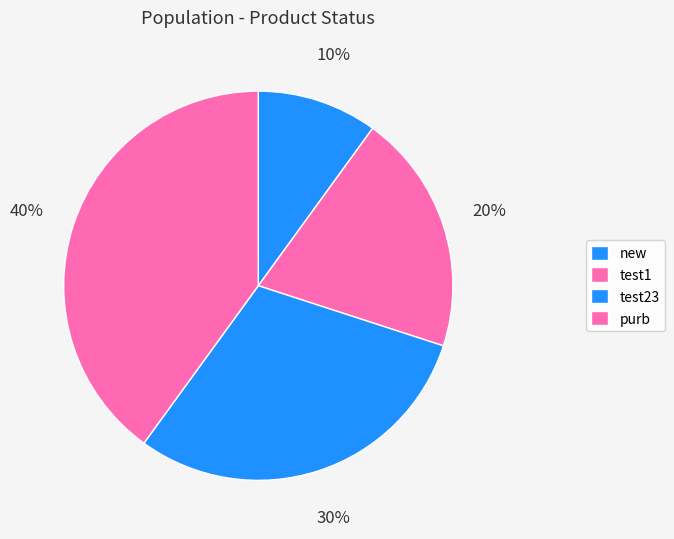

To the nearest percent, what is the difference between the test23 and purb slice percentages?

10%